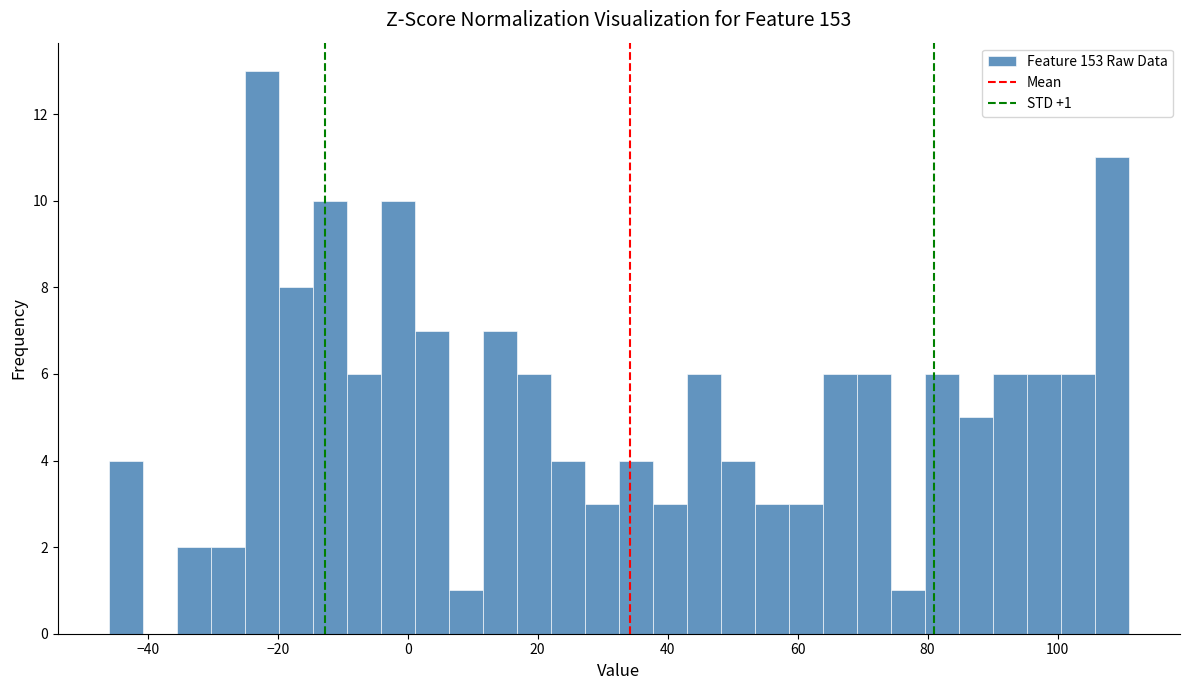

Read against the x-axis, roughly where is the centre of the tallest bar?

-22